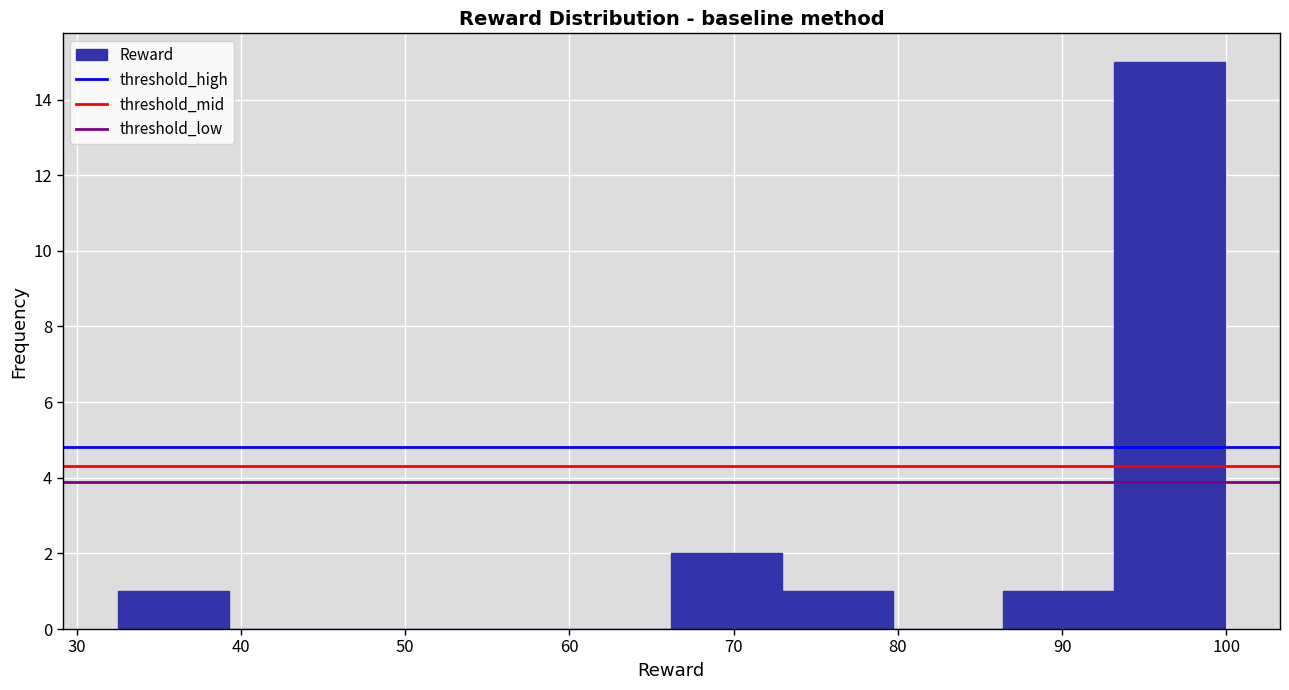

Reading left to right, transcribe this chart: for each bar, give the range it covers on the x-axis and its height. Neither the bar edges nor the heights are printed on the chart, so give them approximately, as read against the axes.

33 to 39: 1
39 to 46: 0
46 to 53: 0
53 to 59: 0
59 to 66: 0
66 to 73: 2
73 to 80: 1
80 to 86: 0
86 to 93: 1
93 to 100: 15